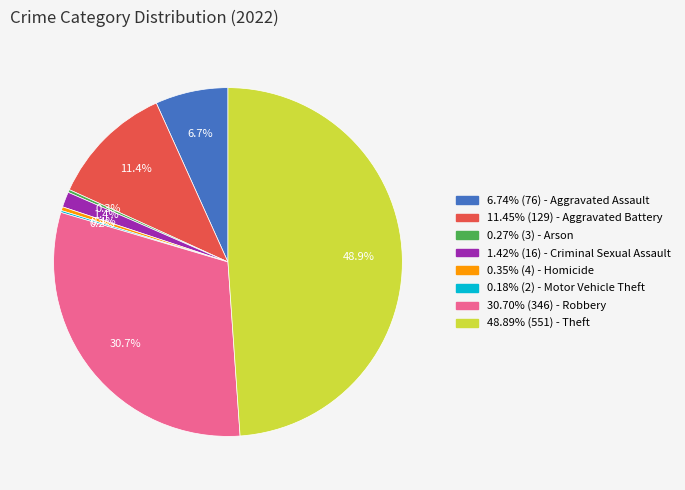

Does any single category account for the majority?

No